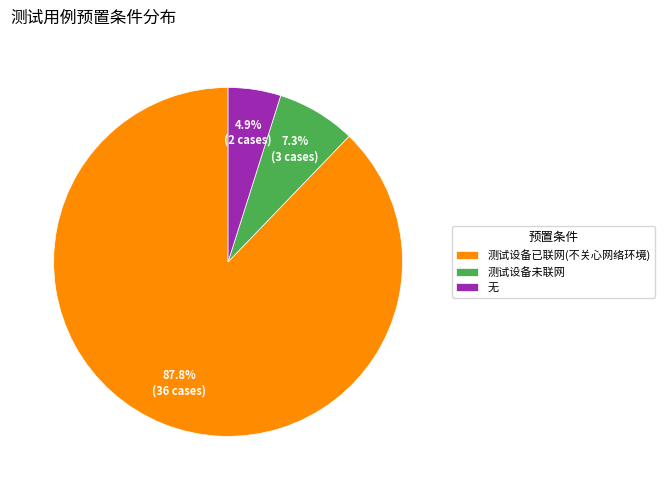

Rank the categories by value from highest to lowest.

测试设备已联网(不关心网络环境), 测试设备未联网, 无